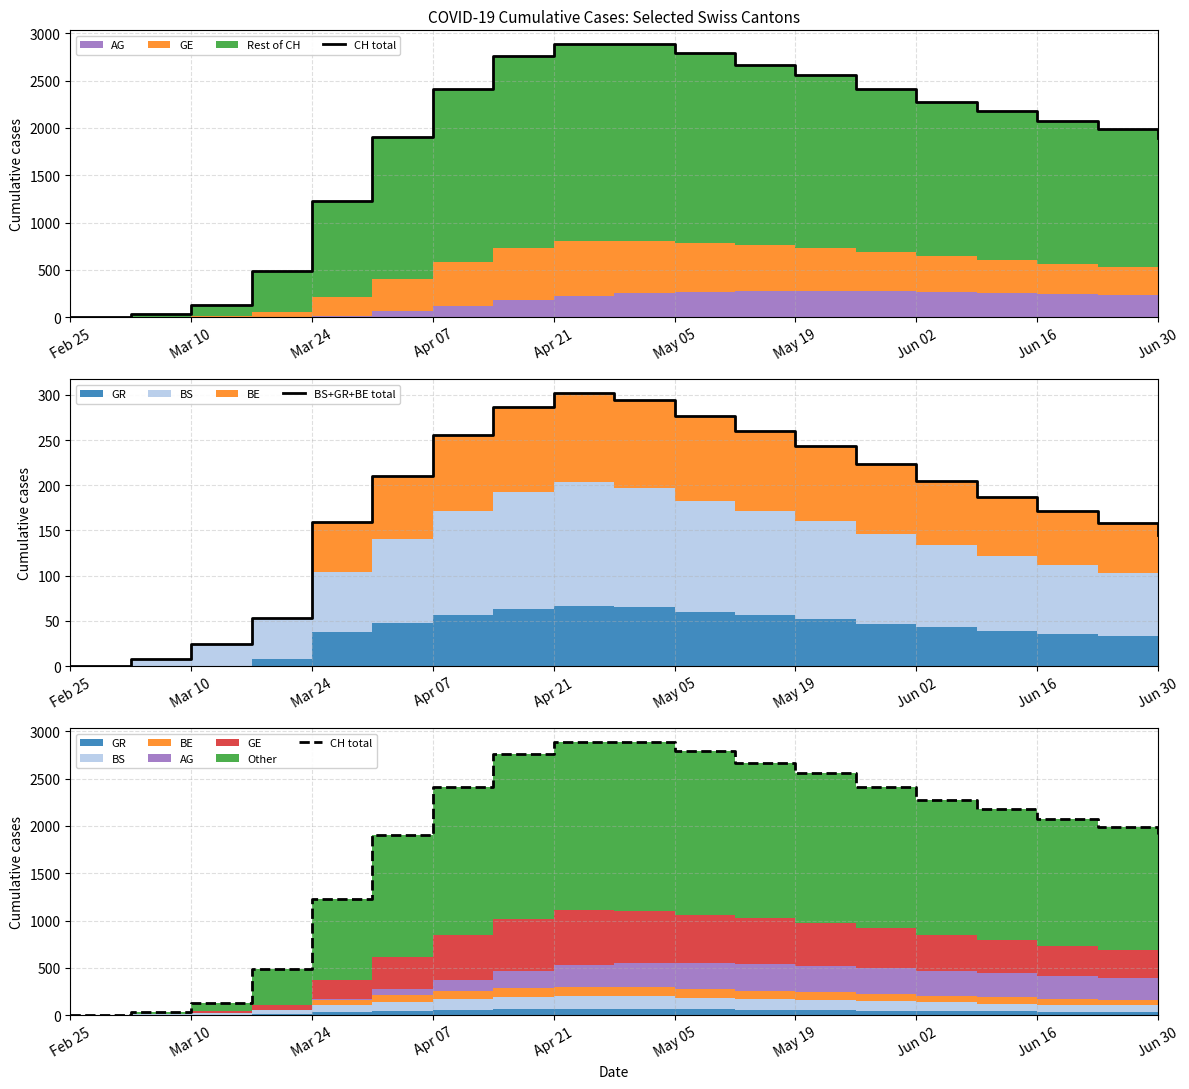

What is the sum of all CH total values?

35575